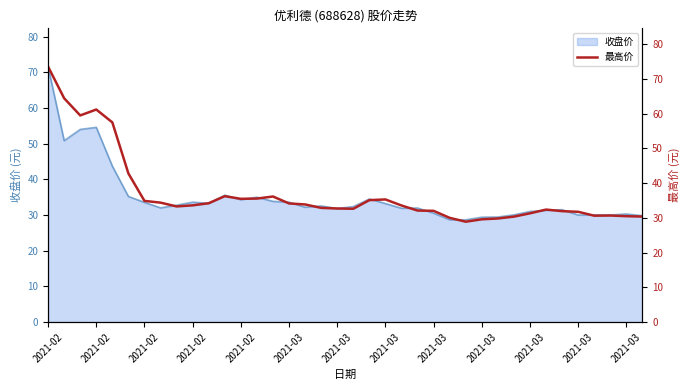

How many points are lower than both their immediate neighbors (excluding endpoints)?

6